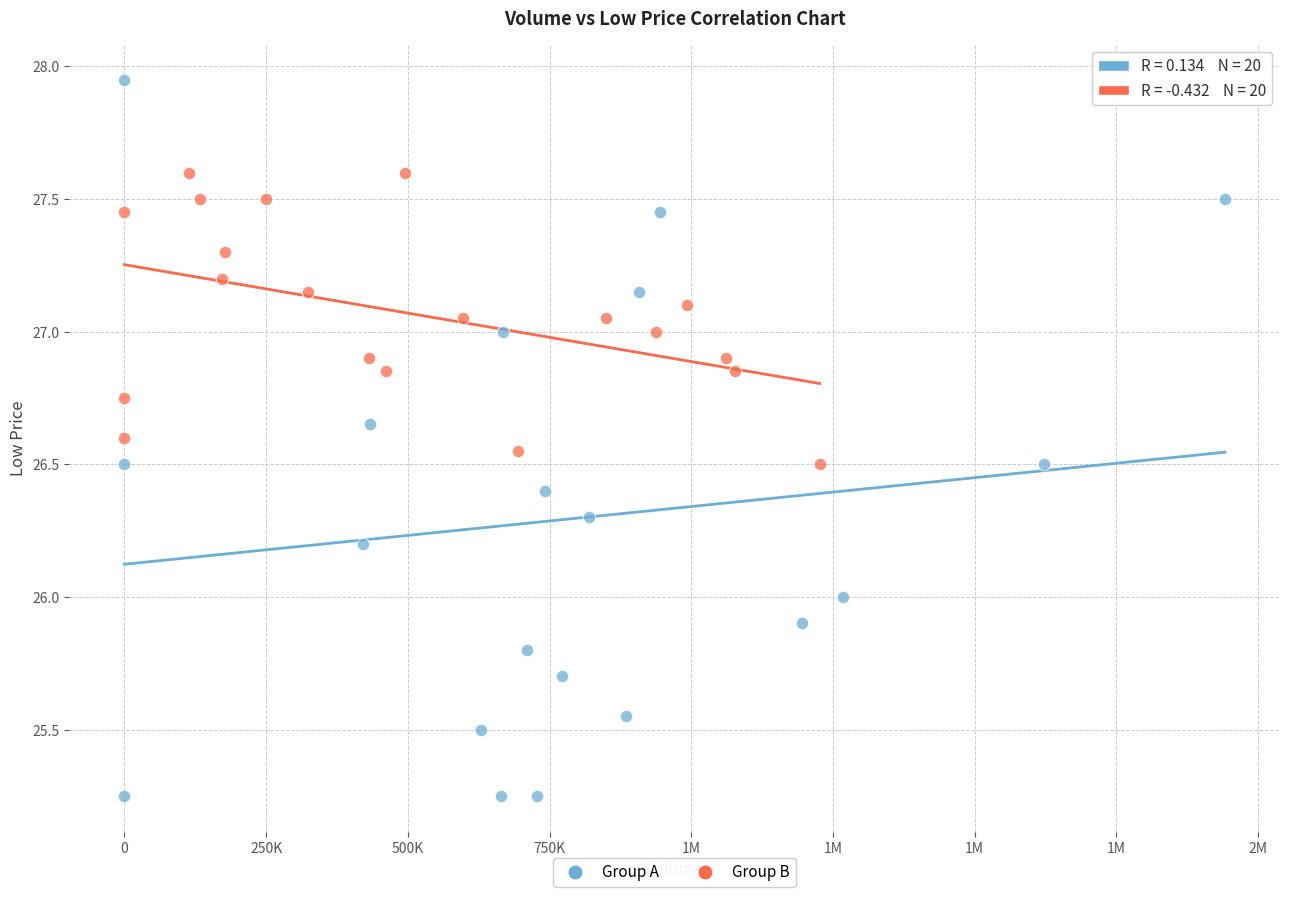

Which series reaches the maximum Y coordinate?

Group A